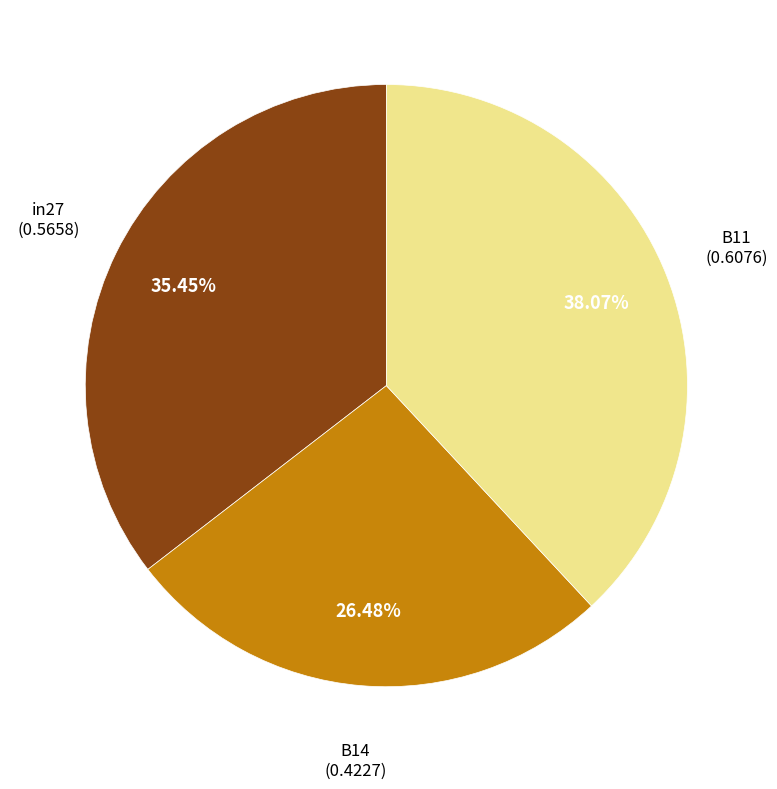

Is there a majority slice in this chart?

No